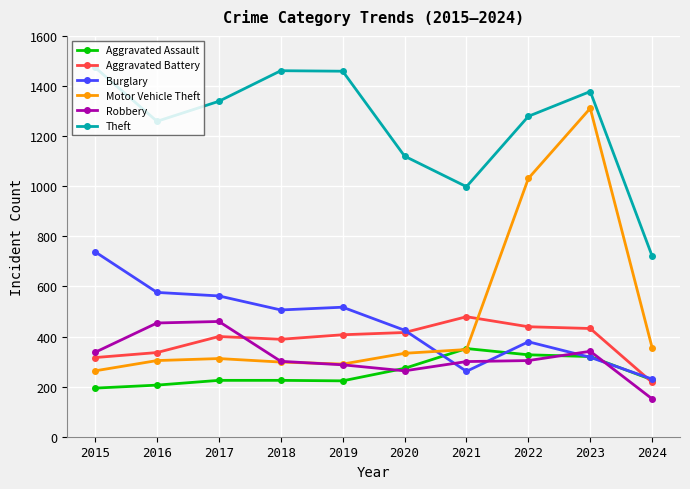

Where is the first local minimum for Theft?

2016